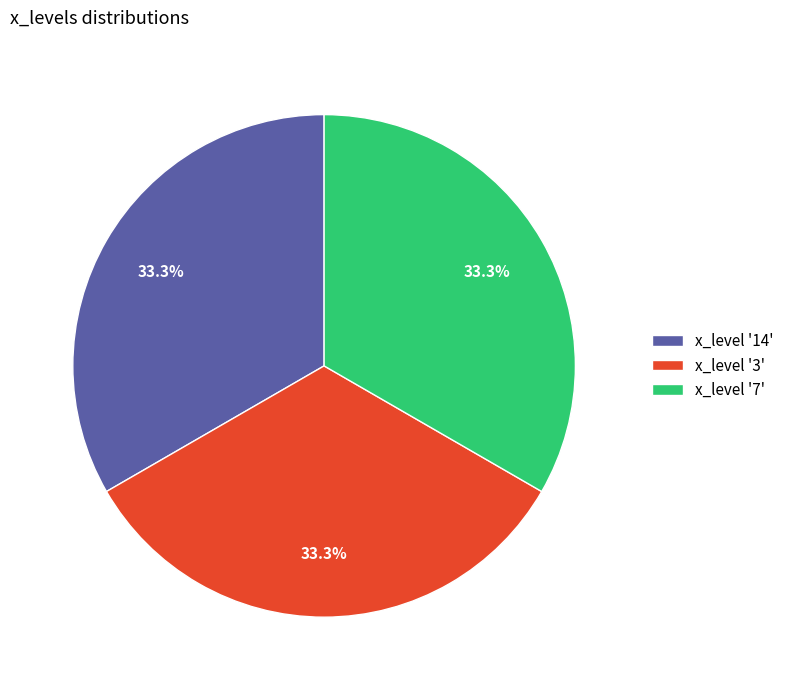

What percentage is NOT represented by x_level '7'?

66.7%